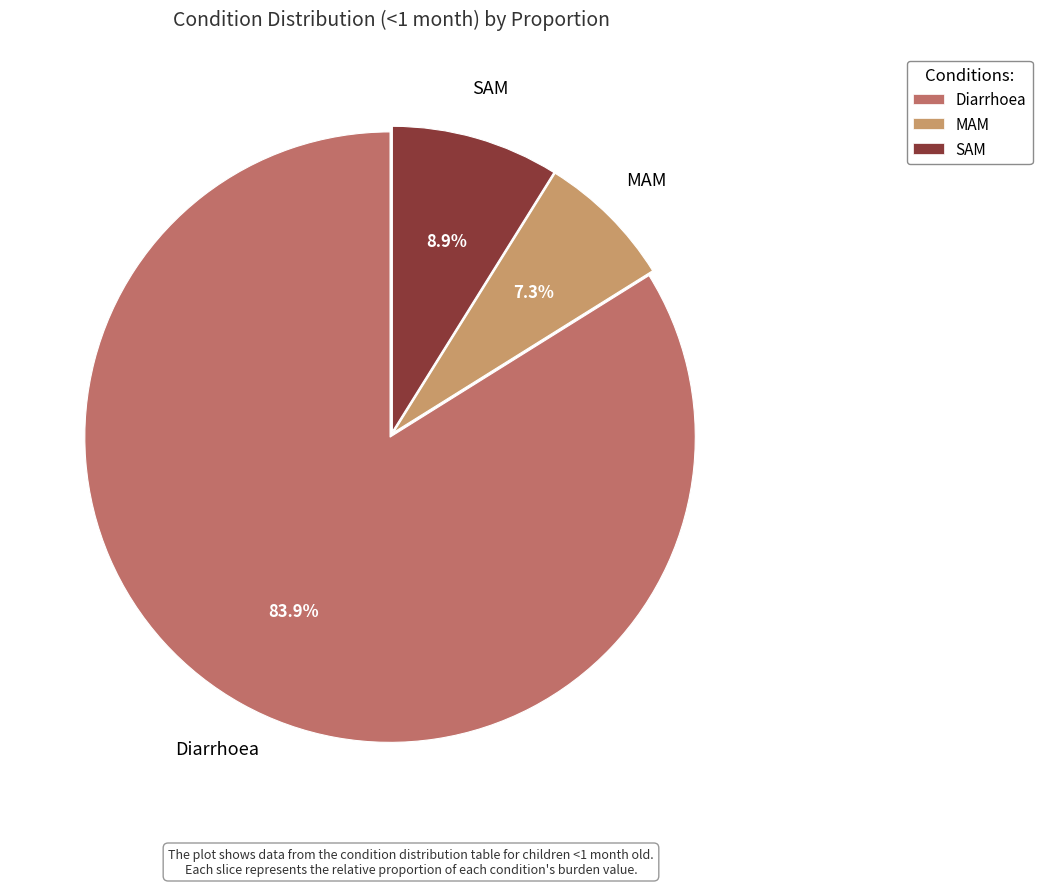

Combined, do SAM and Diarrhoea account for over 50%?

Yes